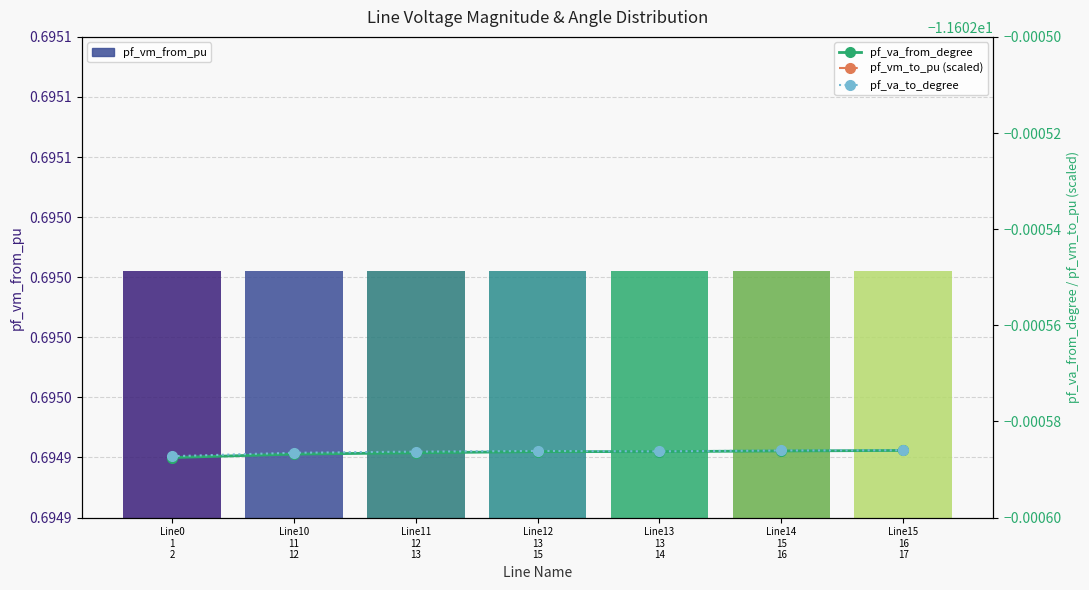

Which series changed the most between Line14
15
16 and Line15
16
17?

pf_vm_to_pu (scaled)